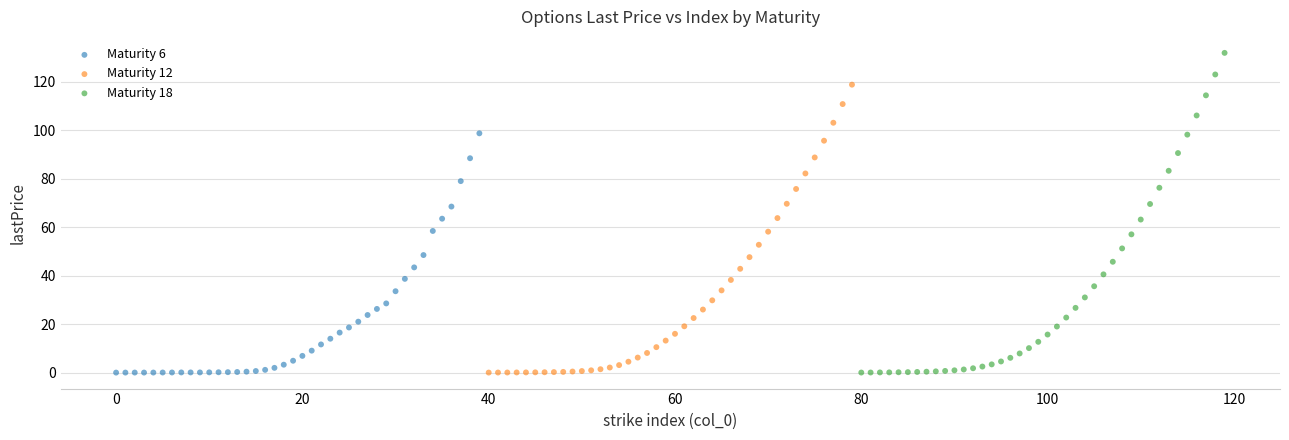

Which series has the widest spread of Y values?

Maturity 18